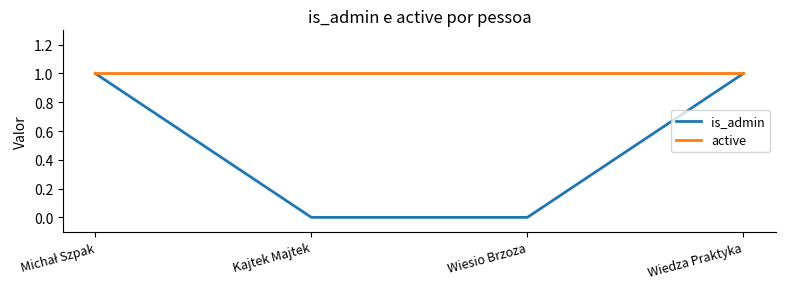

True or false: active has more than 1 interior local peaks.

False